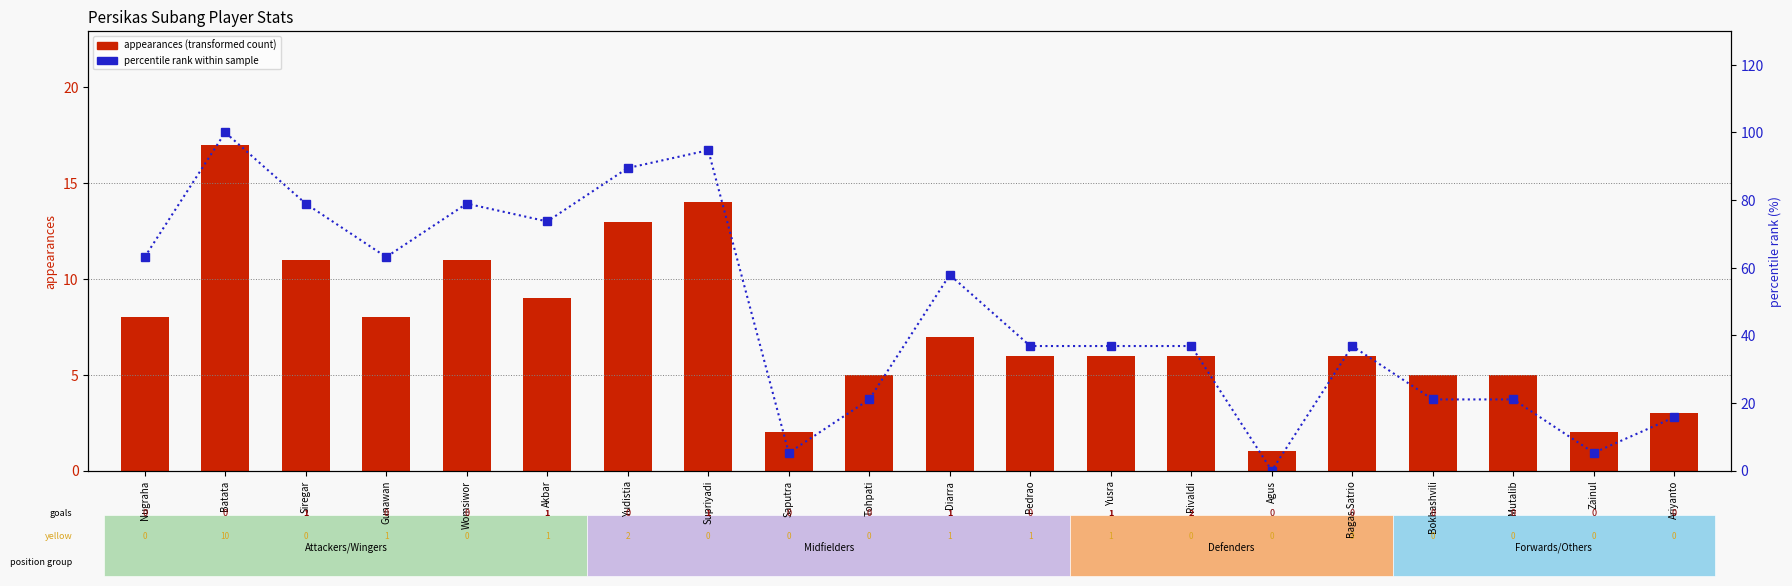

Reading right to left, extract all data points from this chart.

appearances: Ariyanto=3.0	Zainul=2.0	Mutalib=5.0	Bokhashvili=5.0	Bagas Satrio=6.0	Agus=1.0	Rivaldi=6.0	Yusra=6.0	Pedrao=6.0	Diarra=7.0	Tohpati=5.0	Saputra=2.0	Supriyadi=14.0	Yudistia=13.0	Akbar=9.0	Womsiwor=11.0	Gunawan=8.0	Siregar=11.0	Batata=17.0	Nugraha=8.0
percentile rank: Ariyanto=15.8	Zainul=5.3	Mutalib=21.1	Bokhashvili=21.1	Bagas Satrio=36.8	Agus=0.0	Rivaldi=36.8	Yusra=36.8	Pedrao=36.8	Diarra=57.9	Tohpati=21.1	Saputra=5.3	Supriyadi=94.7	Yudistia=89.5	Akbar=73.7	Womsiwor=78.9	Gunawan=63.2	Siregar=78.9	Batata=100.0	Nugraha=63.2